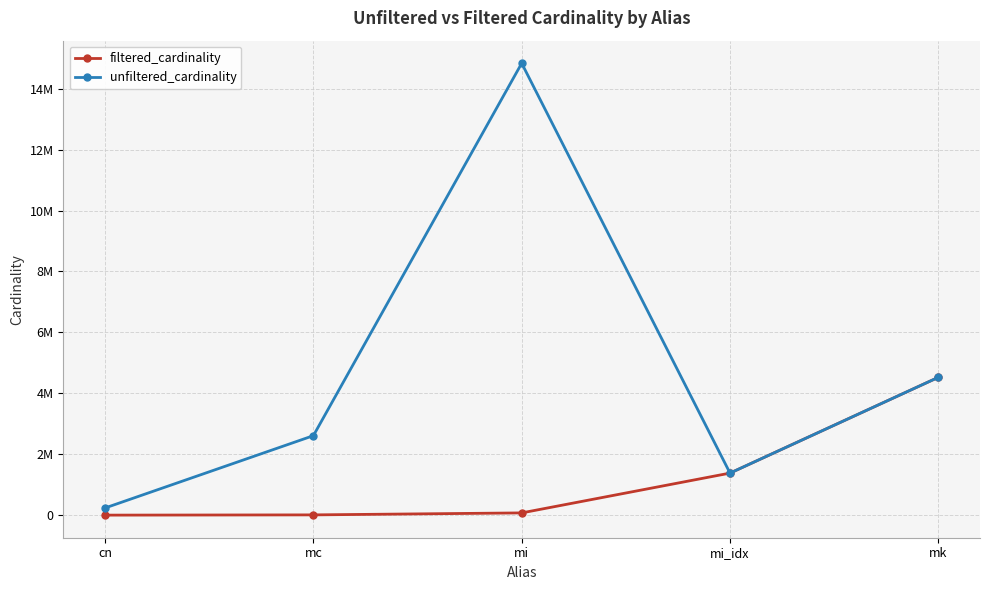

At which category does the chart reach its peak across all series?

mi